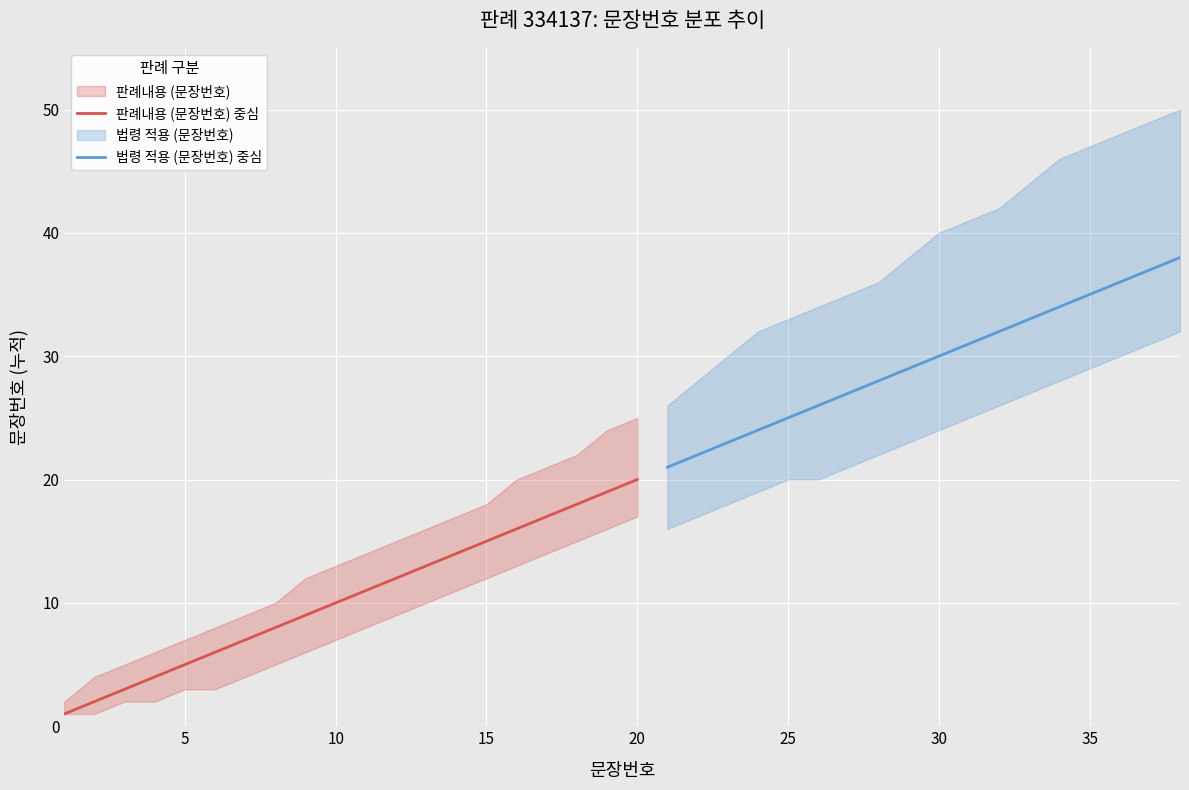

The 판례내용 (상한) series shows 8 at 6. True or false?

True